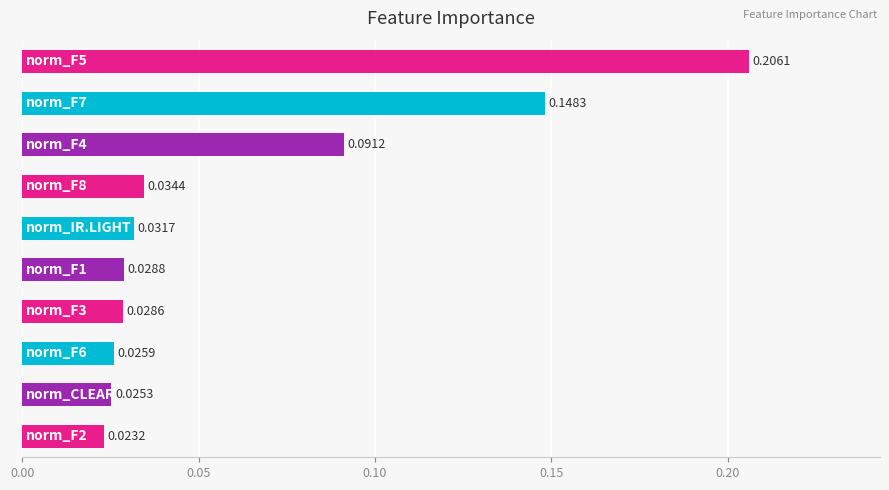

What is the sum of all values?

0.6